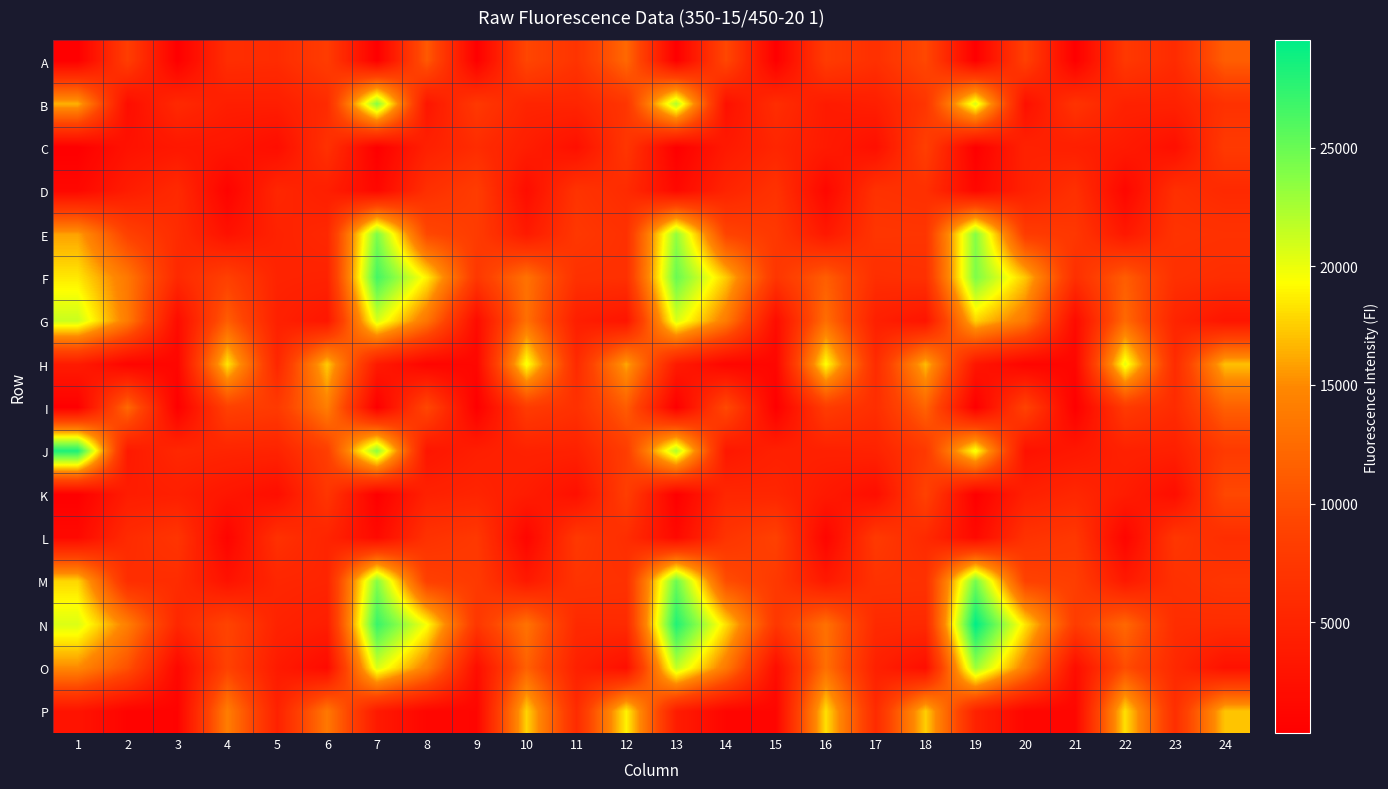

Count the number of data series in this chart.

16